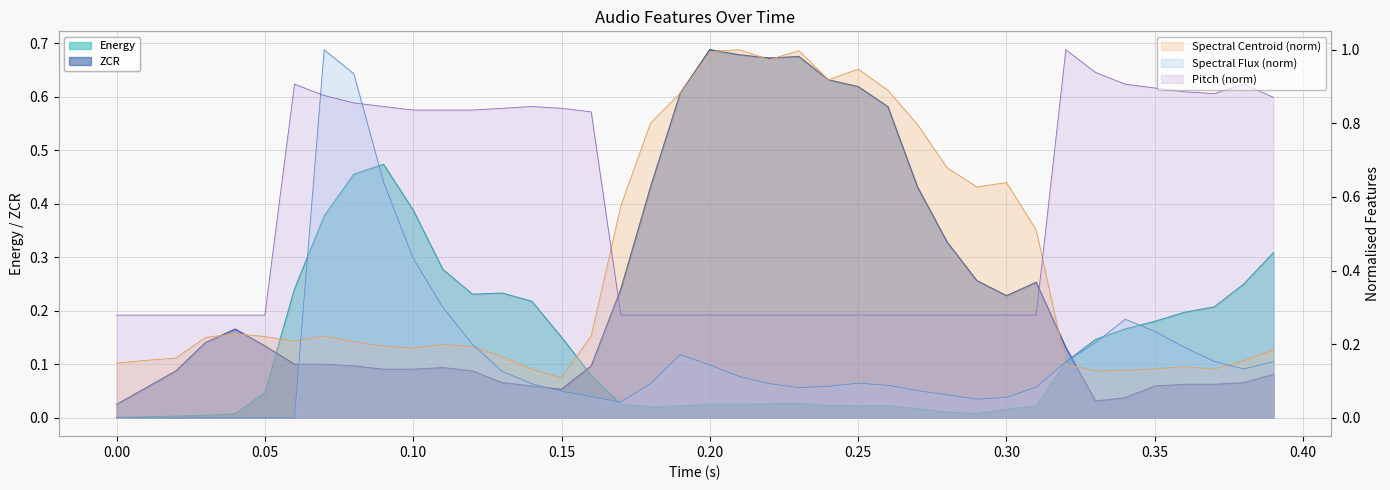

True or false: zcr has a value of 0.4 at 0.30.

False